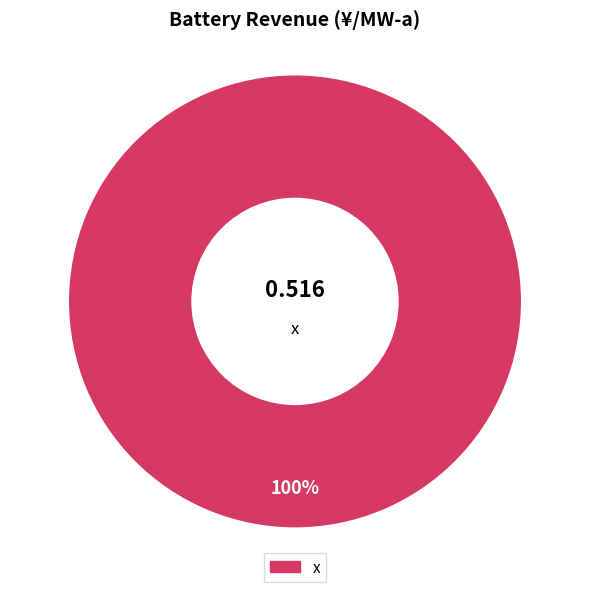

Does any single category account for the majority?

Yes